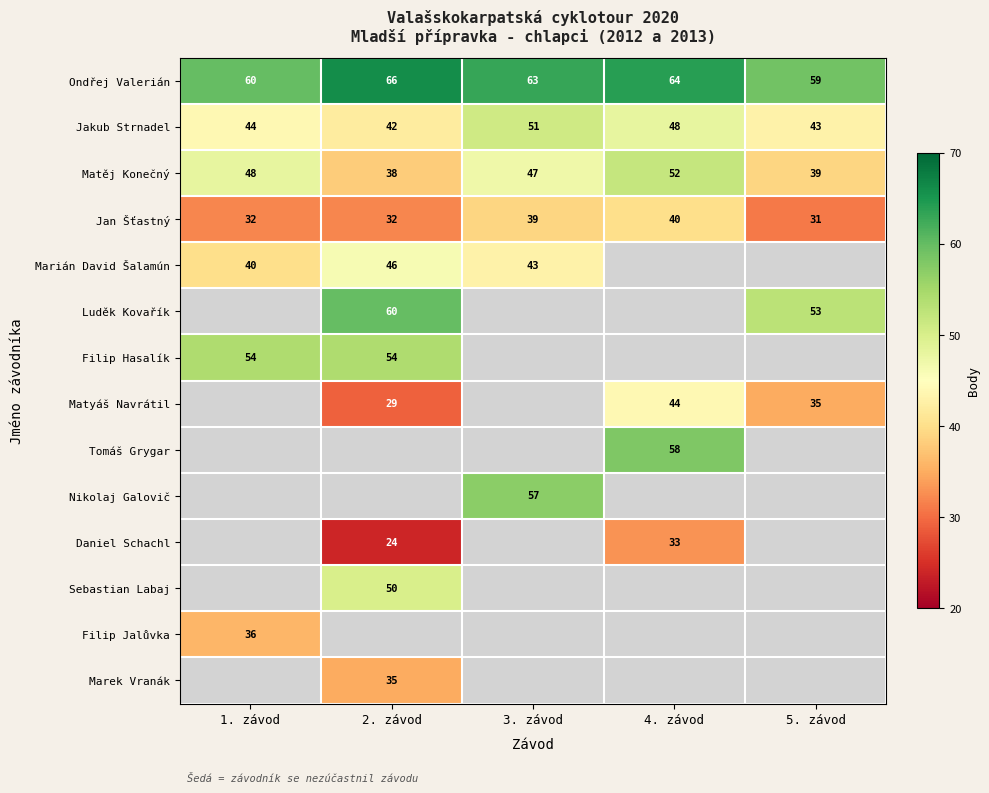

True or false: Ondřej Valerián has a value of 66 at 2. závod.

True